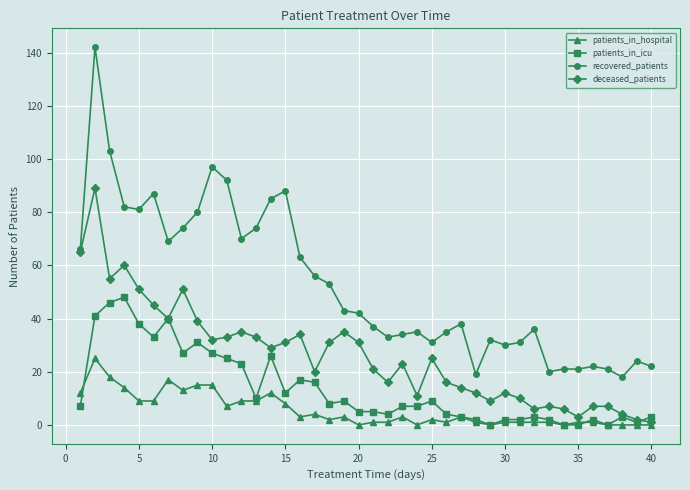

List the series in order of their peak value, highest first.

recovered_patients, deceased_patients, patients_in_icu, patients_in_hospital